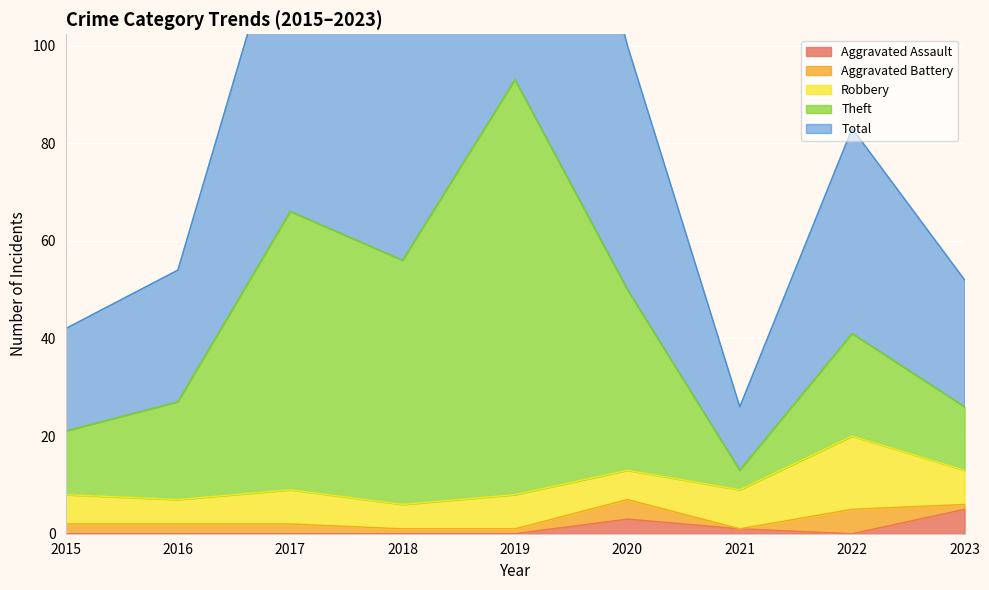

Which category has the lowest value in the Total series?

2021